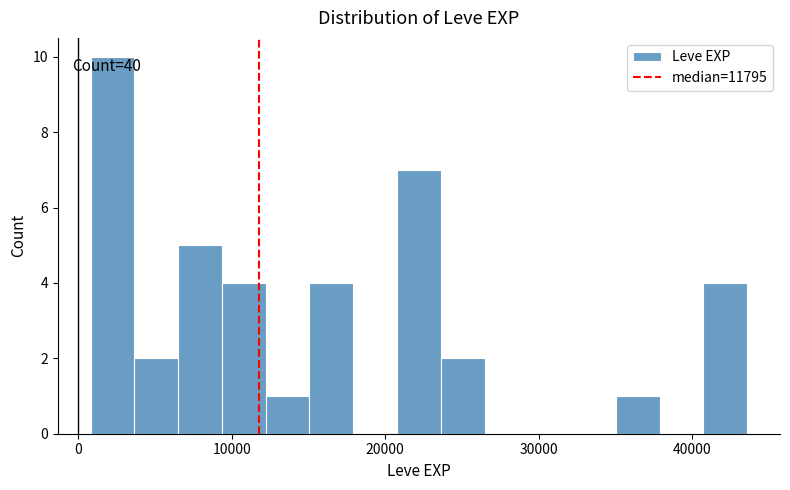

Read against the x-axis, roughly where is the centre of the tallest bar?

2000